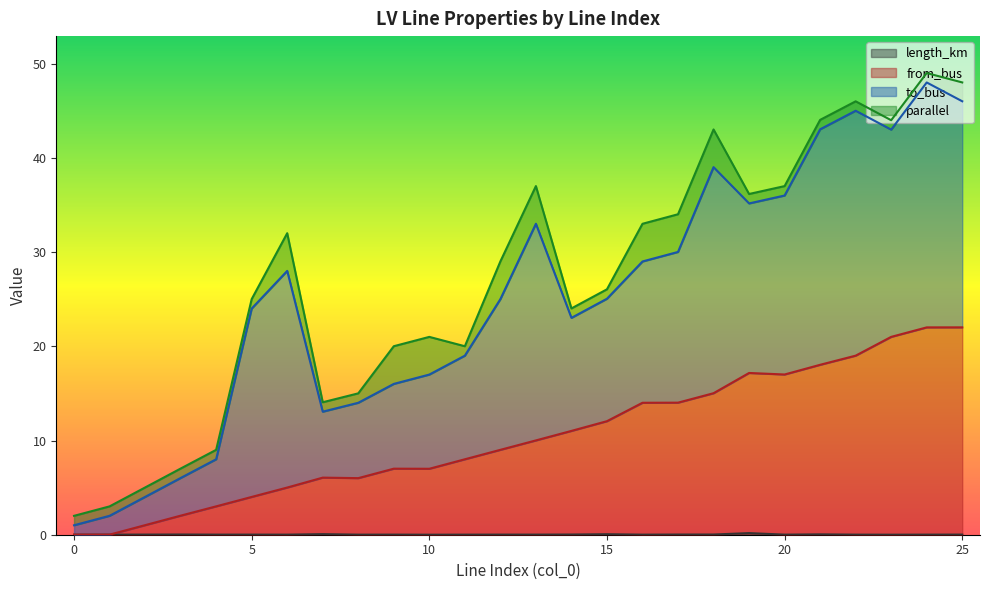

Does the chart display data point markers on the line(s)?

No